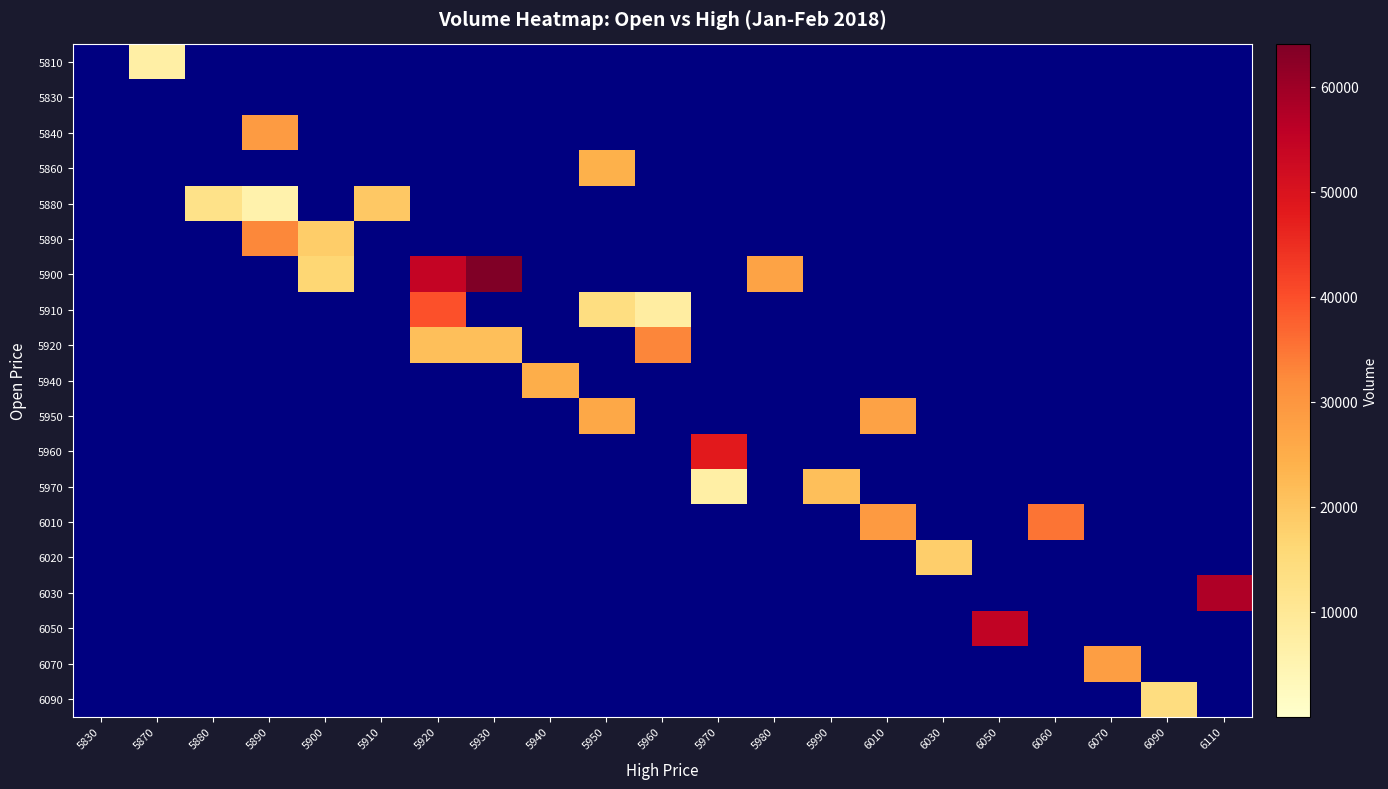

Reading right to left, what are all the values shown in this chart?

5810: 6110=0	6090=0	6070=0	6060=0	6050=0	6030=0	6010=0	5990=0	5980=0	5970=0	5960=0	5950=0	5940=0	5930=0	5920=0	5910=0	5900=0	5890=0	5880=0	5870=7234	5830=0
5830: 6110=0	6090=0	6070=0	6060=0	6050=0	6030=0	6010=0	5990=0	5980=0	5970=0	5960=0	5950=0	5940=0	5930=0	5920=0	5910=0	5900=0	5890=0	5880=0	5870=0	5830=0
5840: 6110=0	6090=0	6070=0	6060=0	6050=0	6030=0	6010=0	5990=0	5980=0	5970=0	5960=0	5950=0	5940=0	5930=0	5920=0	5910=0	5900=0	5890=28945	5880=0	5870=0	5830=0
5860: 6110=0	6090=0	6070=0	6060=0	6050=0	6030=0	6010=0	5990=0	5980=0	5970=0	5960=0	5950=24067	5940=0	5930=0	5920=0	5910=0	5900=0	5890=0	5880=0	5870=0	5830=0
5880: 6110=0	6090=0	6070=0	6060=0	6050=0	6030=0	6010=0	5990=0	5980=0	5970=0	5960=0	5950=0	5940=0	5930=0	5920=0	5910=19274	5900=0	5890=5839	5880=12465	5870=0	5830=0
5890: 6110=0	6090=0	6070=0	6060=0	6050=0	6030=0	6010=0	5990=0	5980=0	5970=0	5960=0	5950=0	5940=0	5930=0	5920=0	5910=0	5900=18362	5890=32598	5880=0	5870=0	5830=0
5900: 6110=0	6090=0	6070=0	6060=0	6050=0	6030=0	6010=0	5990=0	5980=27234	5970=0	5960=0	5950=0	5940=0	5930=64017	5920=54361	5910=0	5900=16340	5890=0	5880=0	5870=0	5830=0
5910: 6110=0	6090=0	6070=0	6060=0	6050=0	6030=0	6010=0	5990=0	5980=0	5970=0	5960=7831	5950=13911	5940=0	5930=0	5920=39715	5910=0	5900=0	5890=0	5880=0	5870=0	5830=0
5920: 6110=0	6090=0	6070=0	6060=0	6050=0	6030=0	6010=0	5990=0	5980=0	5970=0	5960=32834	5950=0	5940=0	5930=21344	5920=21301	5910=0	5900=0	5890=0	5880=0	5870=0	5830=0
5940: 6110=0	6090=0	6070=0	6060=0	6050=0	6030=0	6010=0	5990=0	5980=0	5970=0	5960=0	5950=0	5940=24906	5930=0	5920=0	5910=0	5900=0	5890=0	5880=0	5870=0	5830=0
5950: 6110=0	6090=0	6070=0	6060=0	6050=0	6030=0	6010=27407	5990=0	5980=0	5970=0	5960=0	5950=26131	5940=0	5930=0	5920=0	5910=0	5900=0	5890=0	5880=0	5870=0	5830=0
5960: 6110=0	6090=0	6070=0	6060=0	6050=0	6030=0	6010=0	5990=0	5980=0	5970=48106	5960=0	5950=0	5940=0	5930=0	5920=0	5910=0	5900=0	5890=0	5880=0	5870=0	5830=0
5970: 6110=0	6090=0	6070=0	6060=0	6050=0	6030=0	6010=0	5990=21319	5980=0	5970=7068	5960=0	5950=0	5940=0	5930=0	5920=0	5910=0	5900=0	5890=0	5880=0	5870=0	5830=0
6010: 6110=0	6090=0	6070=0	6060=35092	6050=0	6030=0	6010=29203	5990=0	5980=0	5970=0	5960=0	5950=0	5940=0	5930=0	5920=0	5910=0	5900=0	5890=0	5880=0	5870=0	5830=0
6020: 6110=0	6090=0	6070=0	6060=0	6050=0	6030=18056	6010=0	5990=0	5980=0	5970=0	5960=0	5950=0	5940=0	5930=0	5920=0	5910=0	5900=0	5890=0	5880=0	5870=0	5830=0
6030: 6110=57541	6090=0	6070=0	6060=0	6050=0	6030=0	6010=0	5990=0	5980=0	5970=0	5960=0	5950=0	5940=0	5930=0	5920=0	5910=0	5900=0	5890=0	5880=0	5870=0	5830=0
6050: 6110=0	6090=0	6070=0	6060=0	6050=54821	6030=0	6010=0	5990=0	5980=0	5970=0	5960=0	5950=0	5940=0	5930=0	5920=0	5910=0	5900=0	5890=0	5880=0	5870=0	5830=0
6070: 6110=0	6090=0	6070=28139	6060=0	6050=0	6030=0	6010=0	5990=0	5980=0	5970=0	5960=0	5950=0	5940=0	5930=0	5920=0	5910=0	5900=0	5890=0	5880=0	5870=0	5830=0
6090: 6110=0	6090=14219	6070=0	6060=0	6050=0	6030=0	6010=0	5990=0	5980=0	5970=0	5960=0	5950=0	5940=0	5930=0	5920=0	5910=0	5900=0	5890=0	5880=0	5870=0	5830=0